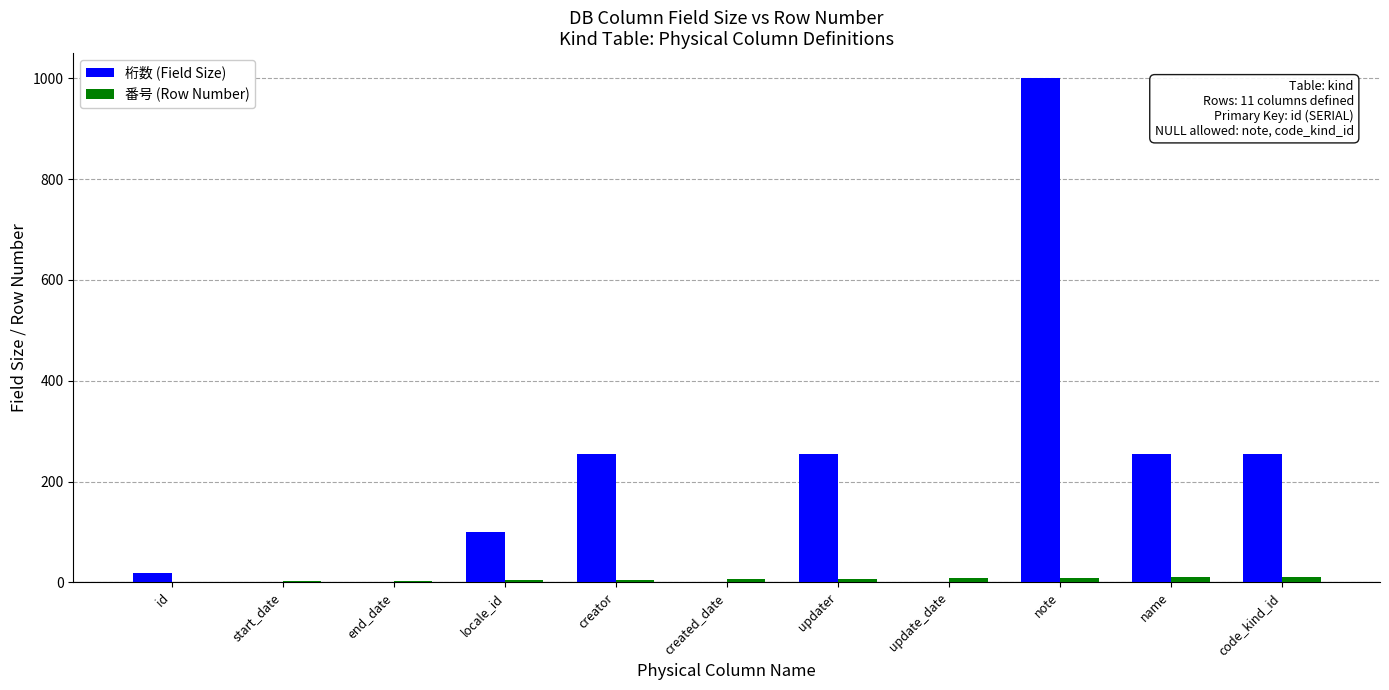

What is the average value of the 番号 (Row Number) series?

6